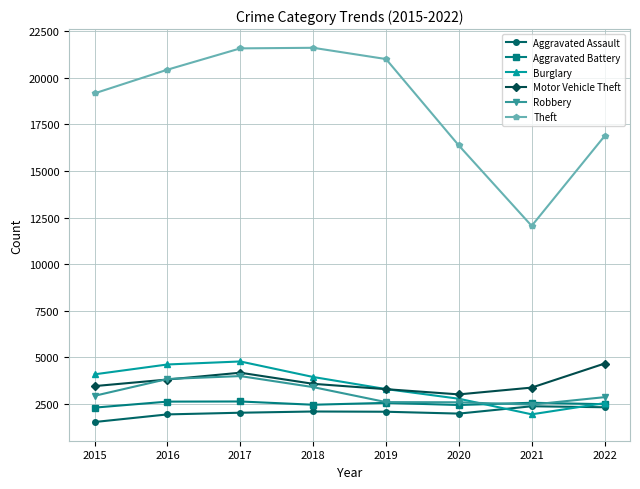

How many lines are shown in the chart?

6